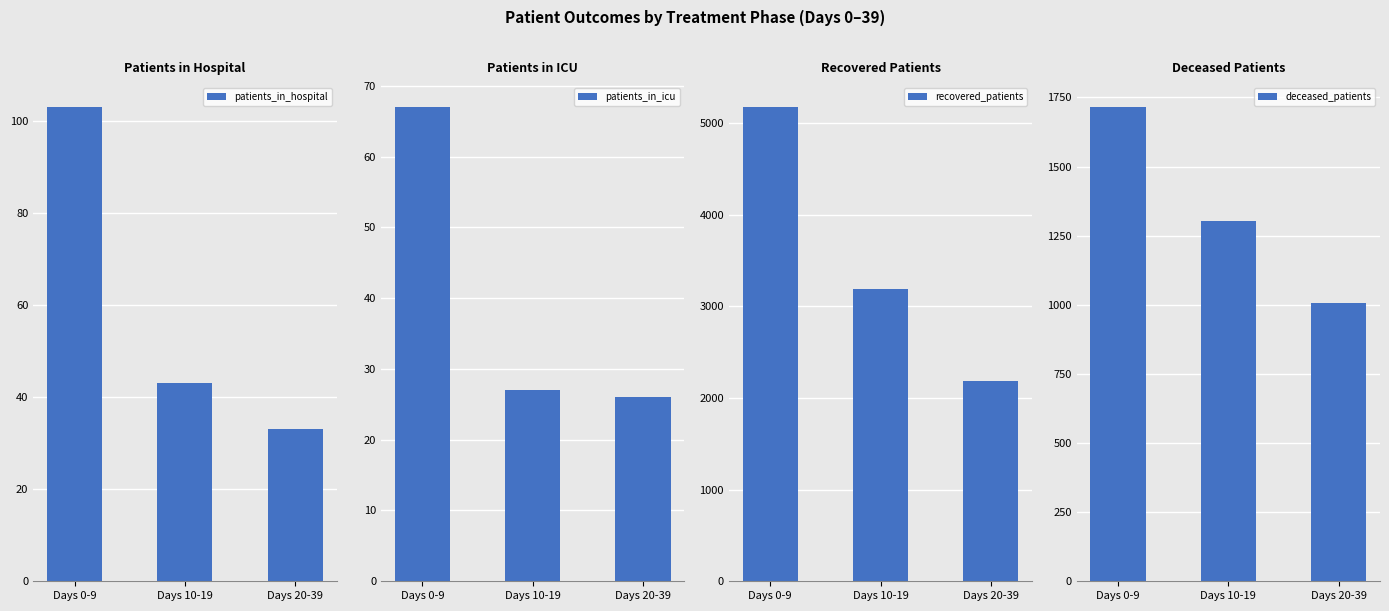

Are the bars grouped side by side (vs. stacked)?

Yes